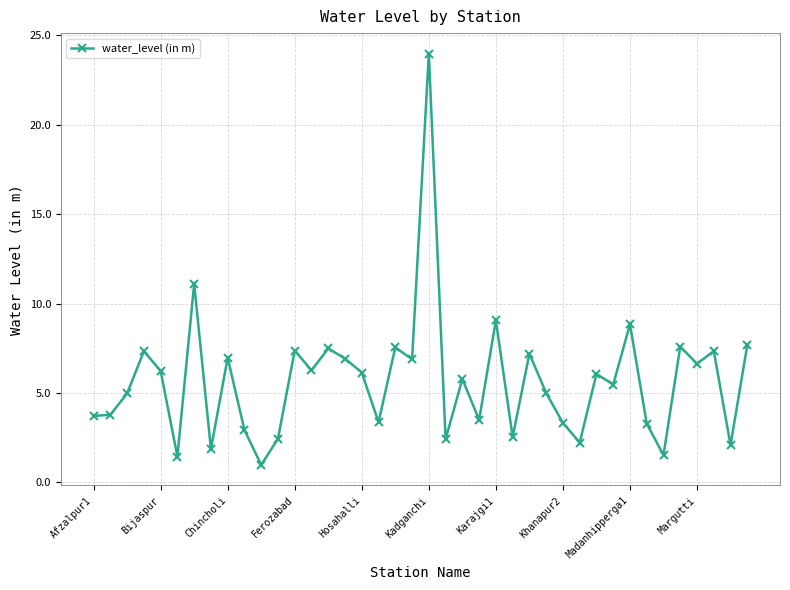

True or false: the data has more than 2 interior local peaks.

True